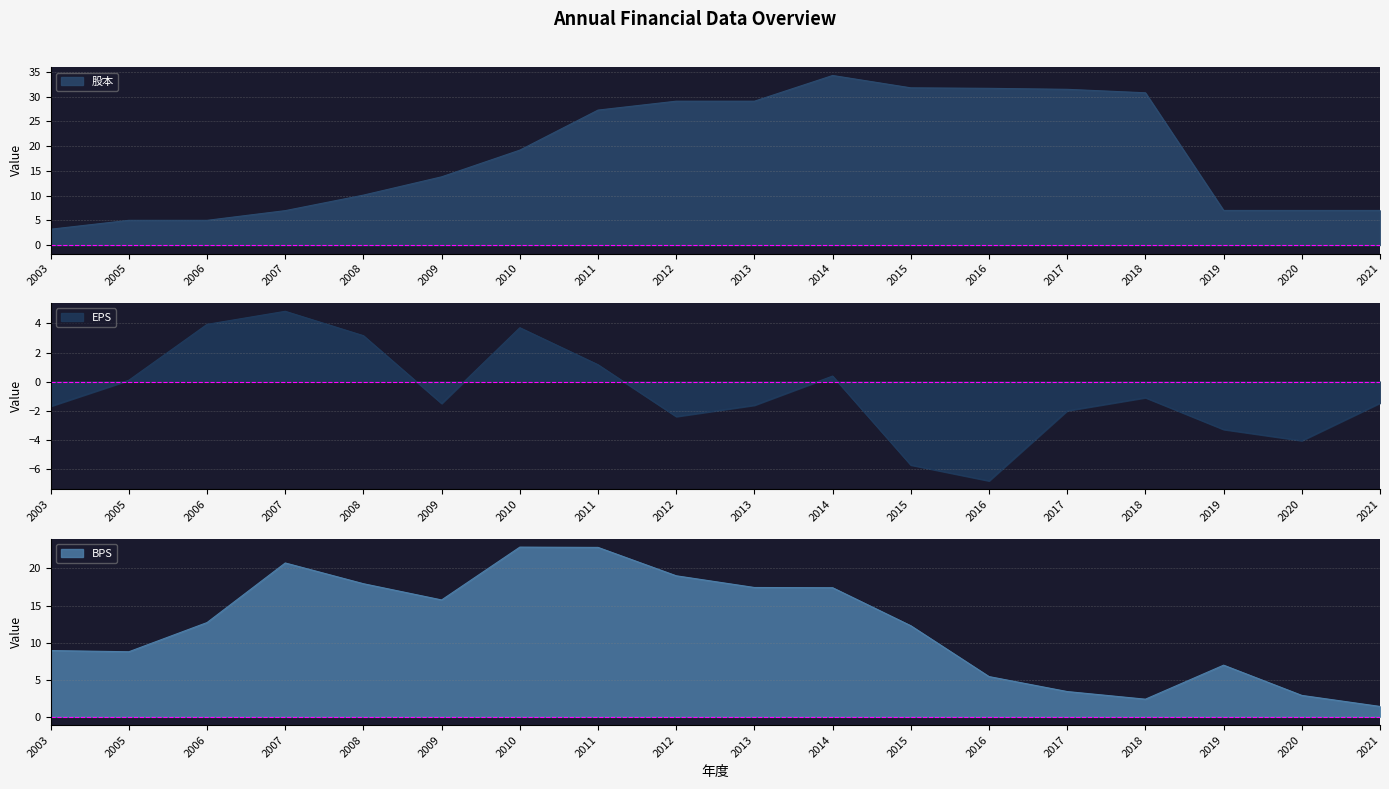

What is the value of the EPS point at the 12th from the left?

-5.8